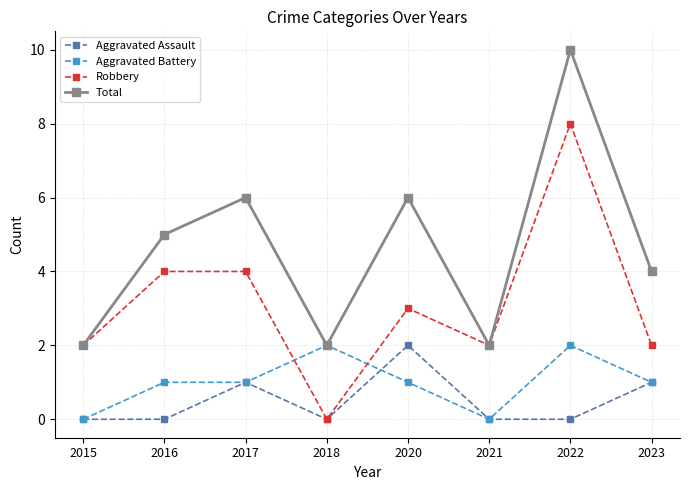

What is the sum of all Total values?

37